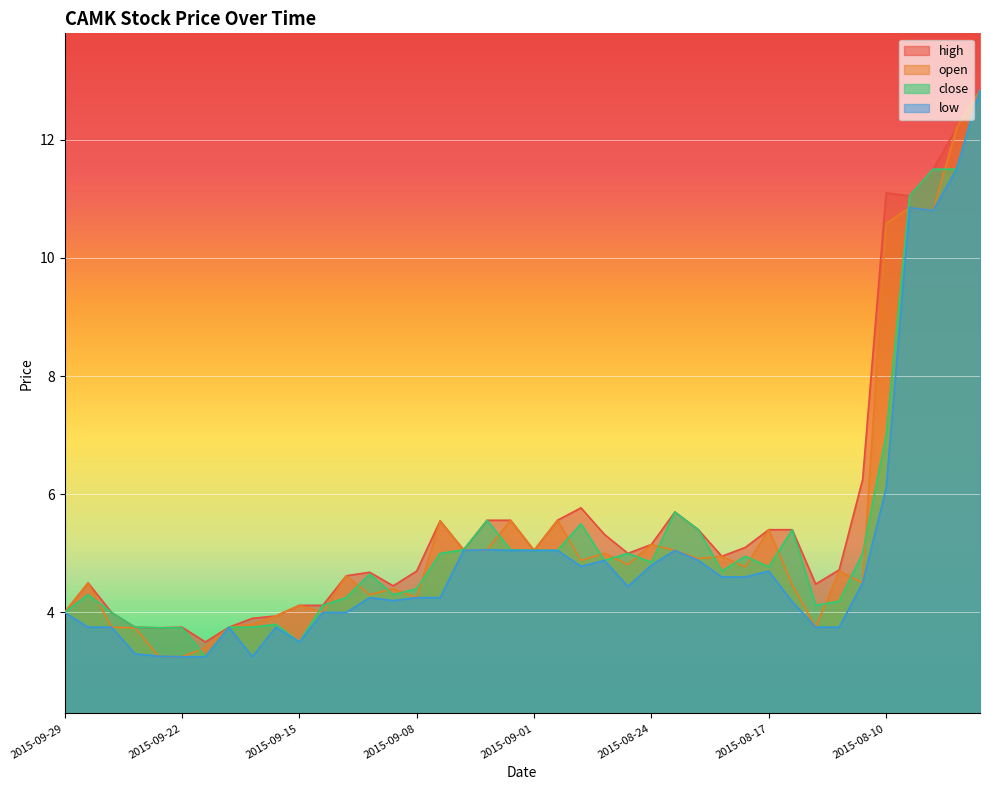

How many values in the close series are below 4?

8